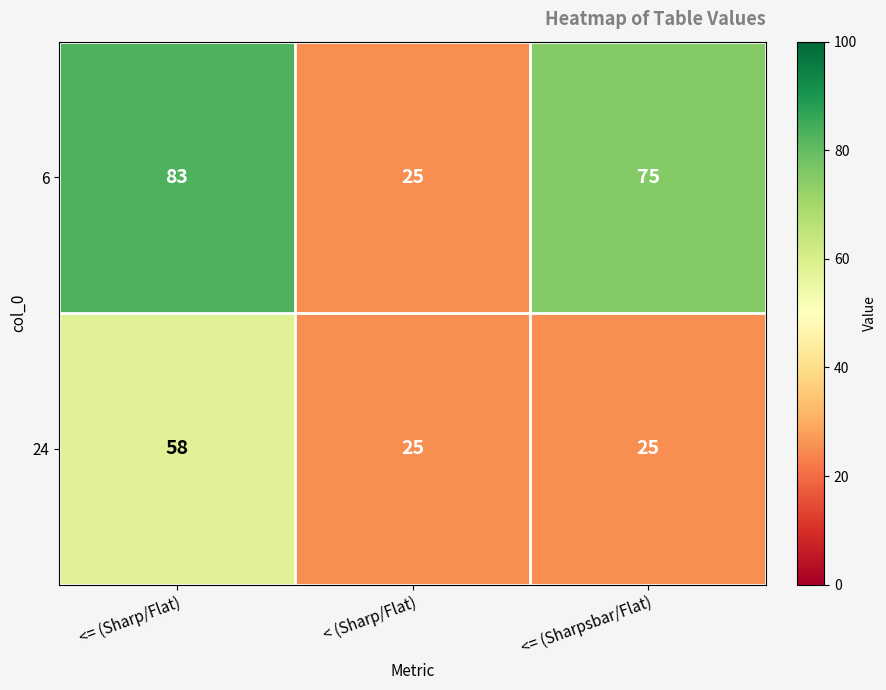

At which category is the sum across all series the highest?

<= (Sharp/Flat)